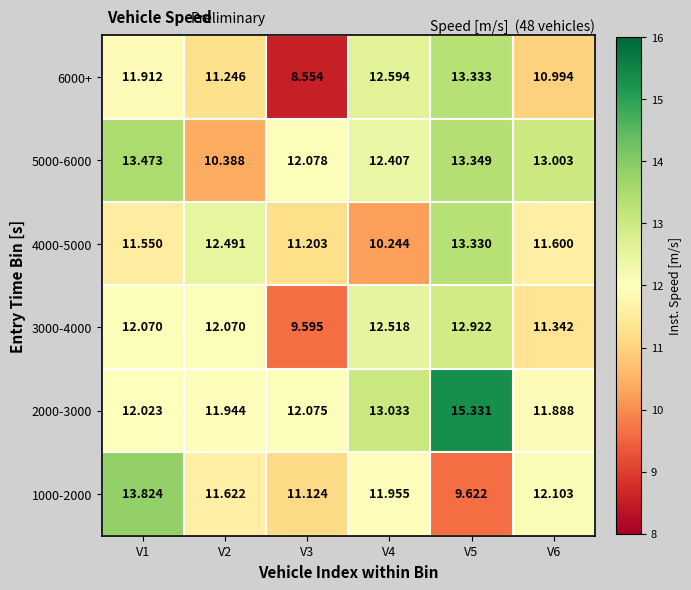

How many categories are shown in the chart?

6